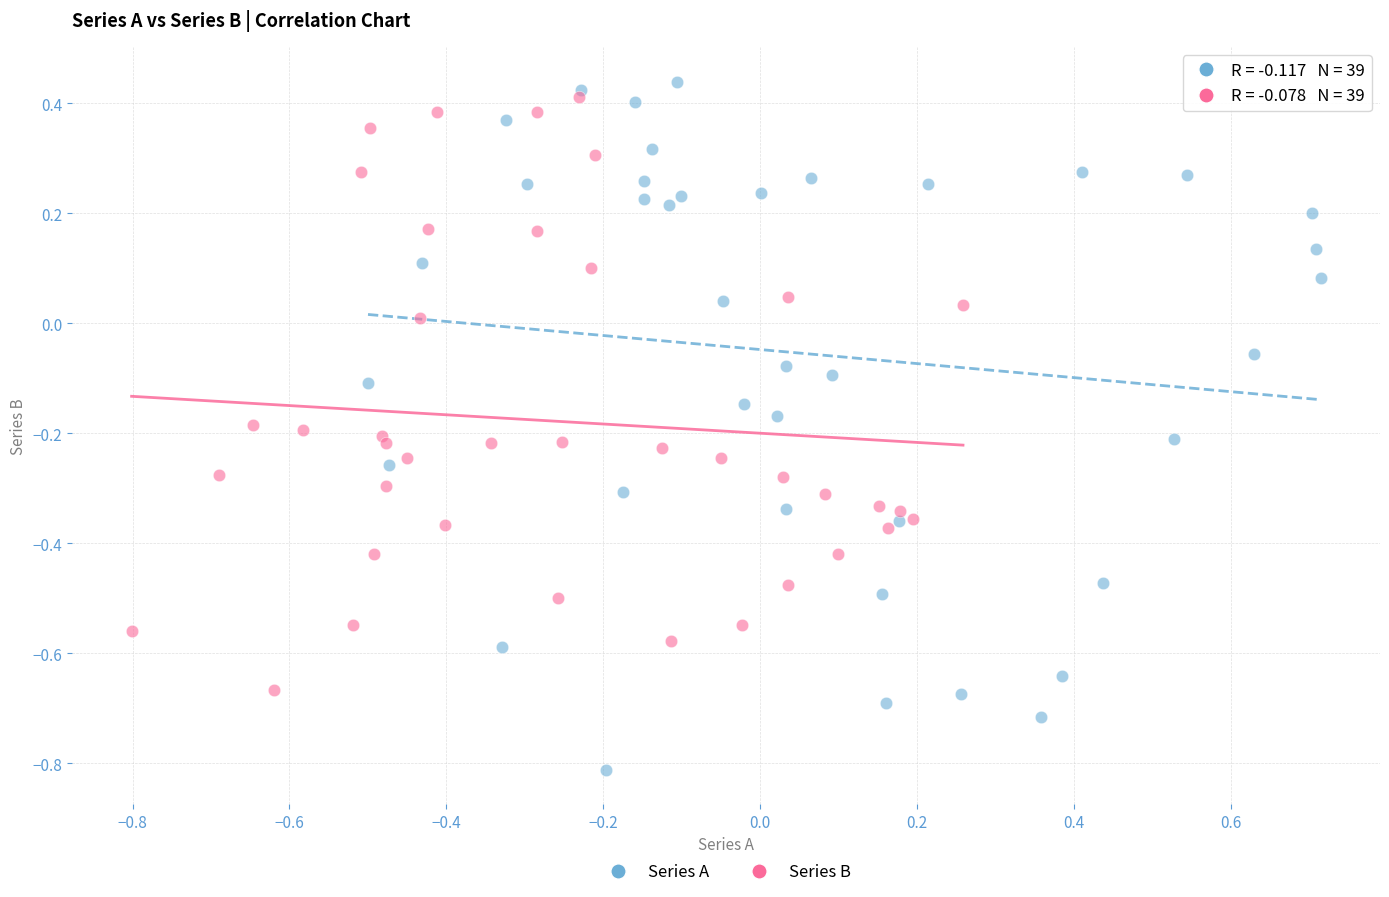

Which series has the widest spread of Y values?

Series A